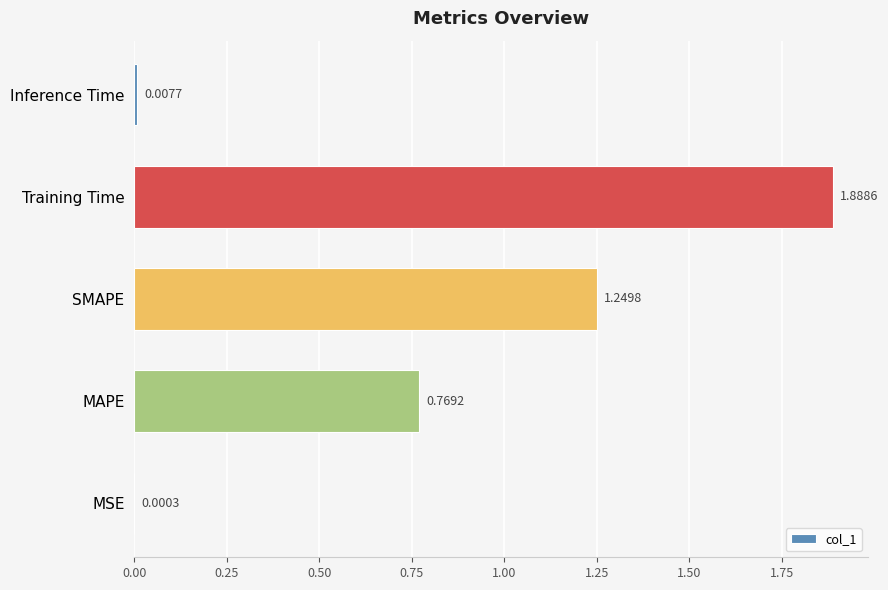

At which label is the value closest to 0?

MSE